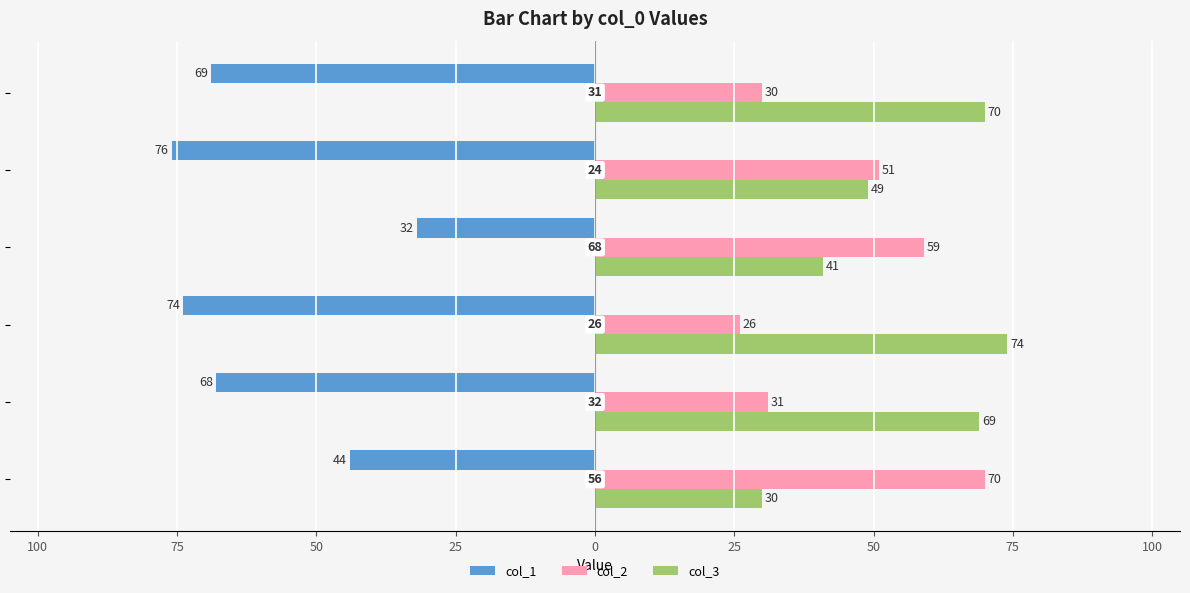

What are all the series names shown in the legend?

col_1, col_2, col_3